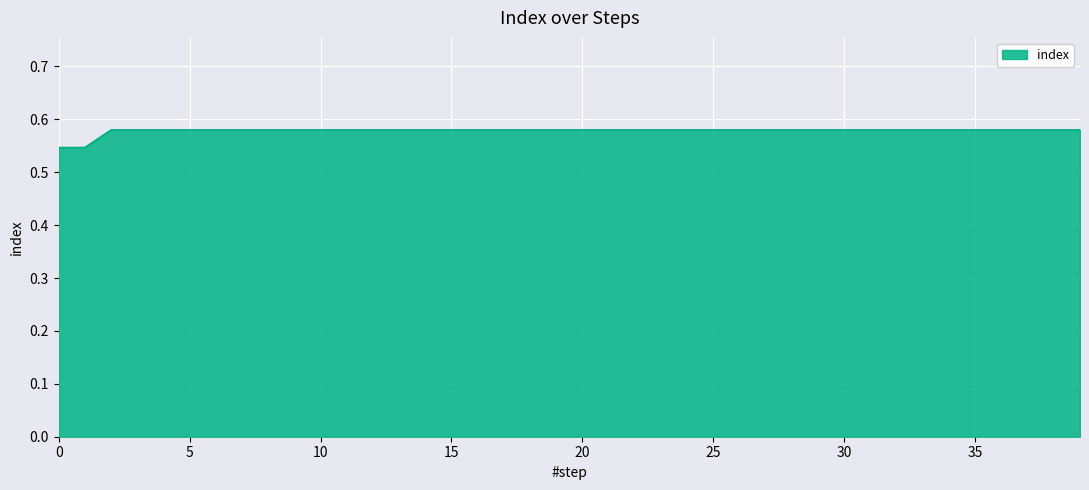

Does the chart have visible grid lines?

Yes